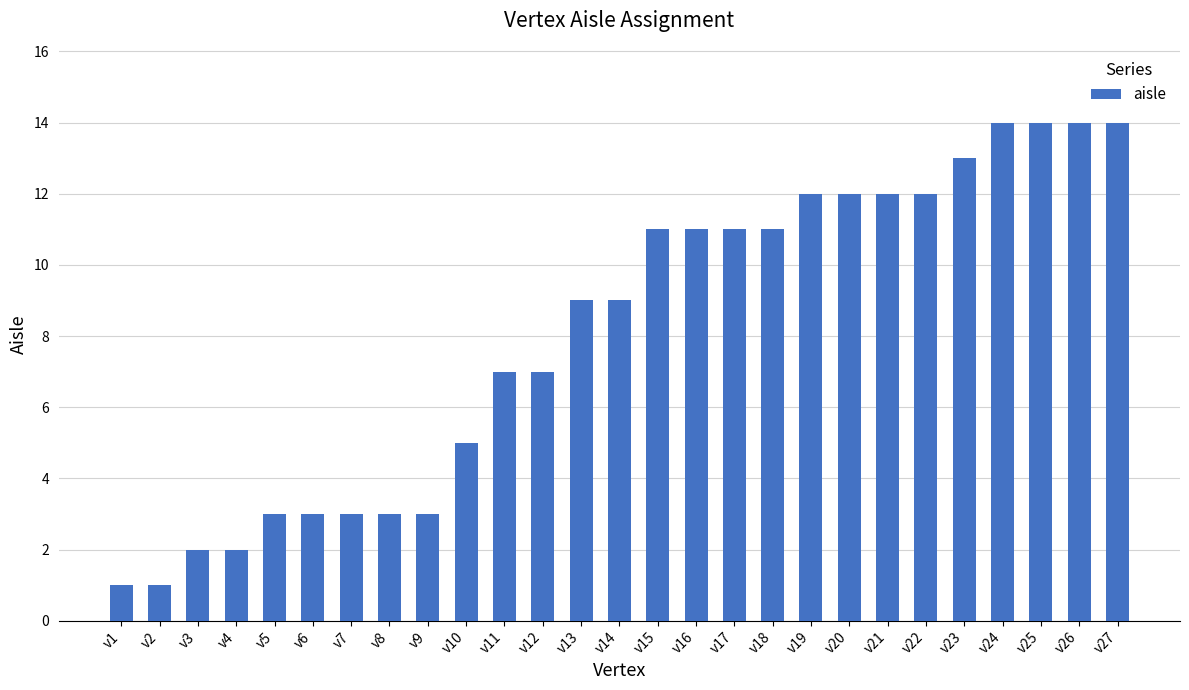

What is the ratio of the value at v4 to the value at v18?

0.2